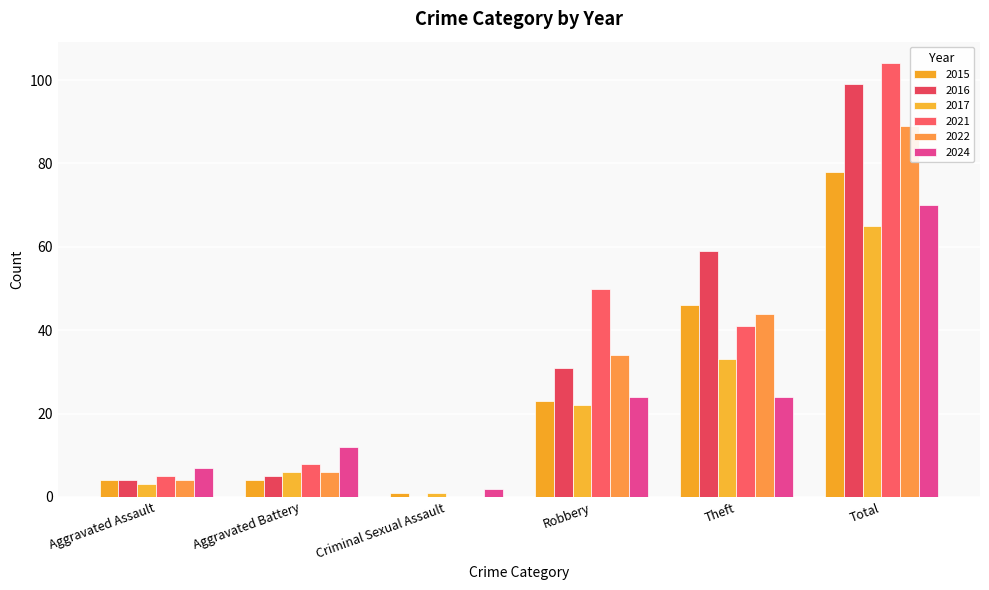

What is the label of the 2nd bar from the right?

Theft